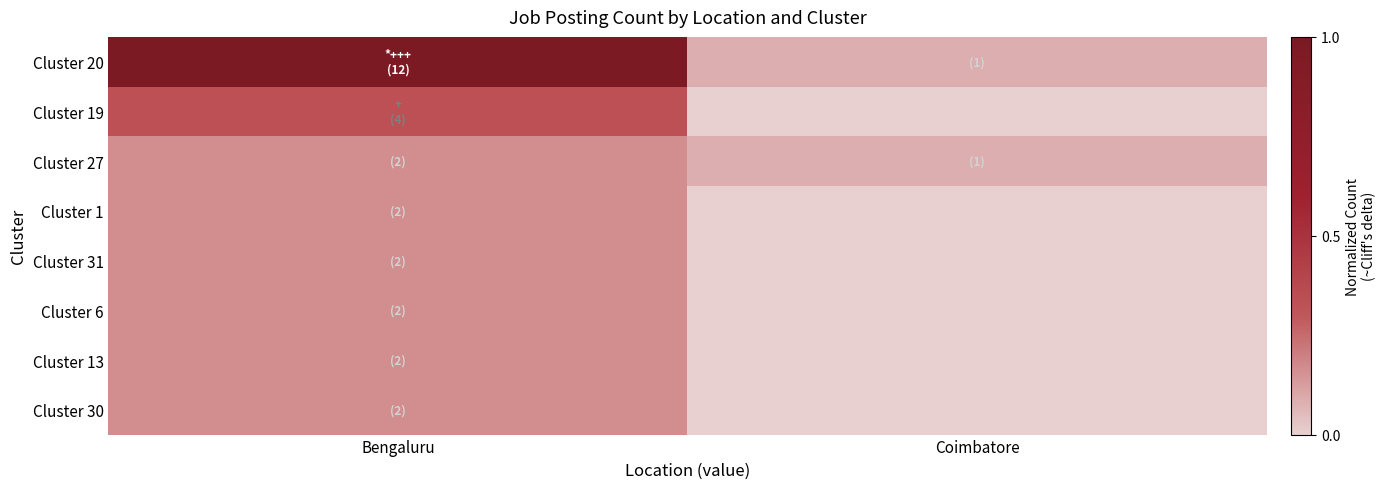

What is the difference between the highest and lowest values at Coimbatore?

0.1